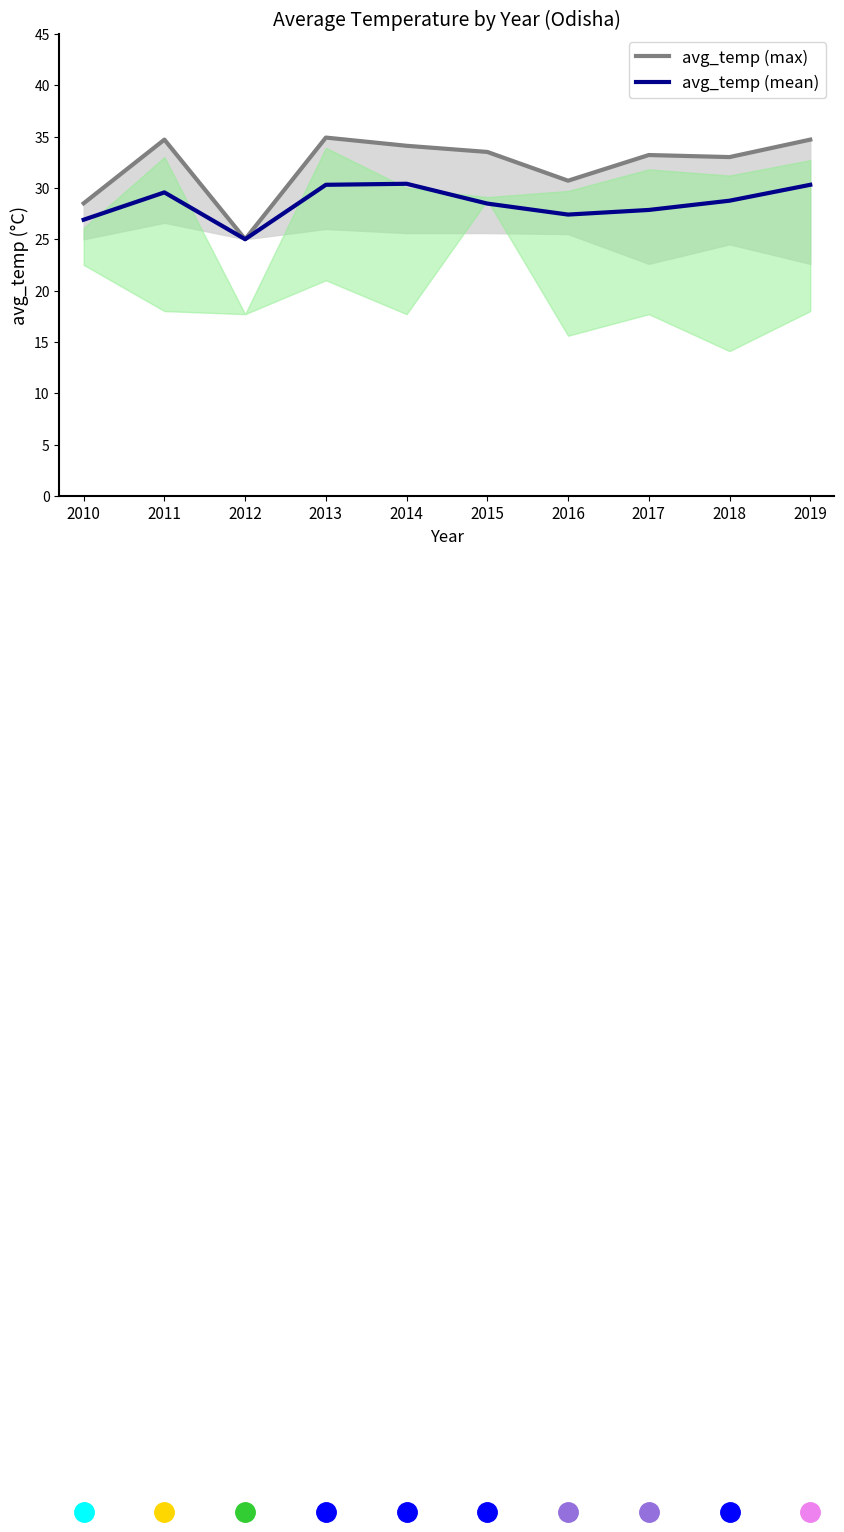

What are all the series names shown in the legend?

avg_temp (max), avg_temp (mean)